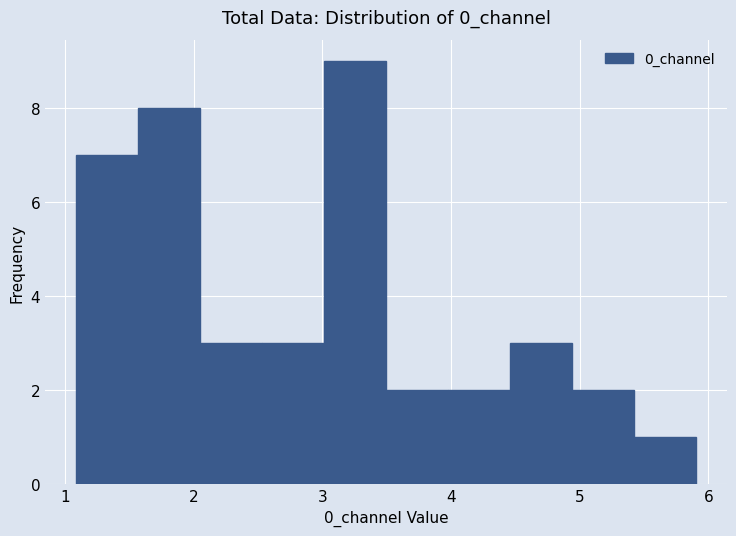

Reading left to right, transcribe this chart: for each bar, give the range it covers on the x-axis and its height. Neither the bar edges nor the heights are printed on the chart, so give them approximately, as read against the axes.

1.1 to 1.6: 7
1.6 to 2.0: 8
2.0 to 2.5: 3
2.5 to 3.0: 3
3.0 to 3.5: 9
3.5 to 4.0: 2
4.0 to 4.5: 2
4.5 to 4.9: 3
4.9 to 5.4: 2
5.4 to 5.9: 1